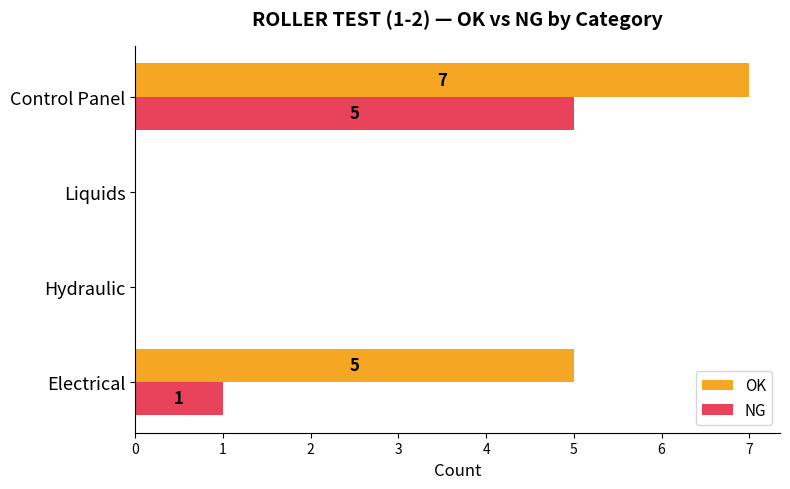

What is the sum of all NG values?

6